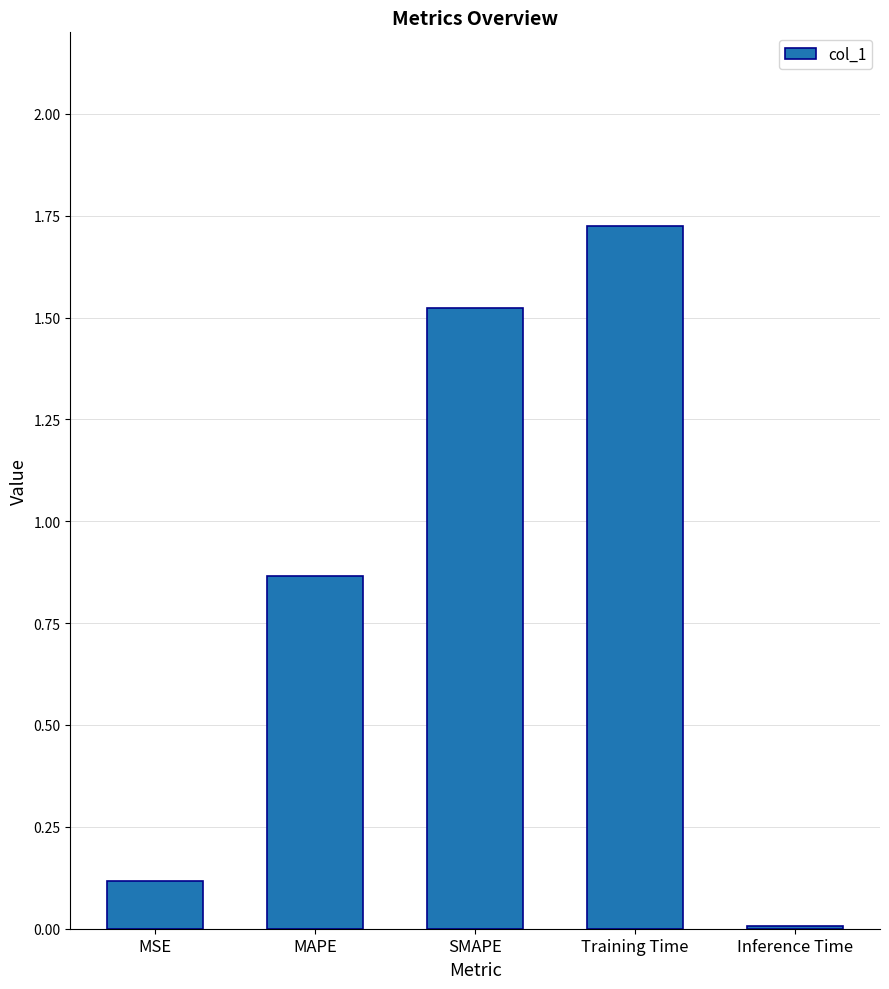

List the labels in order of value, smallest first.

Inference Time, MSE, MAPE, SMAPE, Training Time